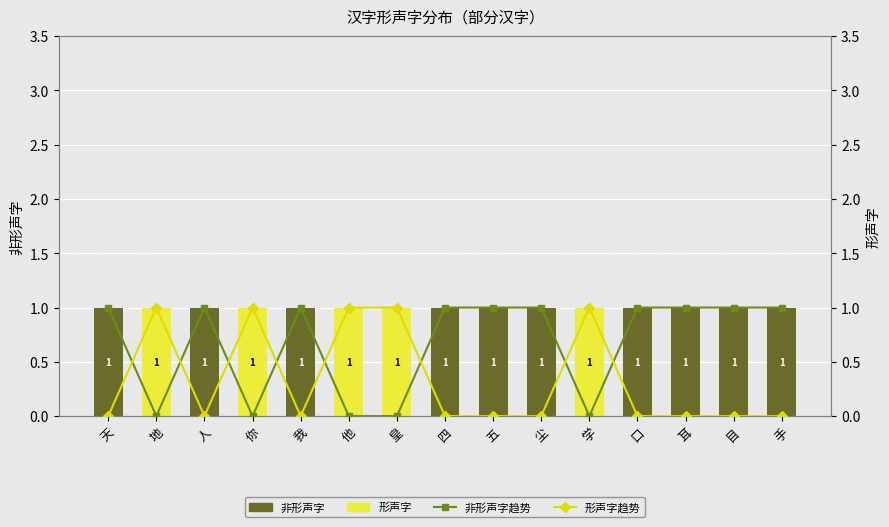

The value of 非形声字线 at 五 is 1. True or false?

False